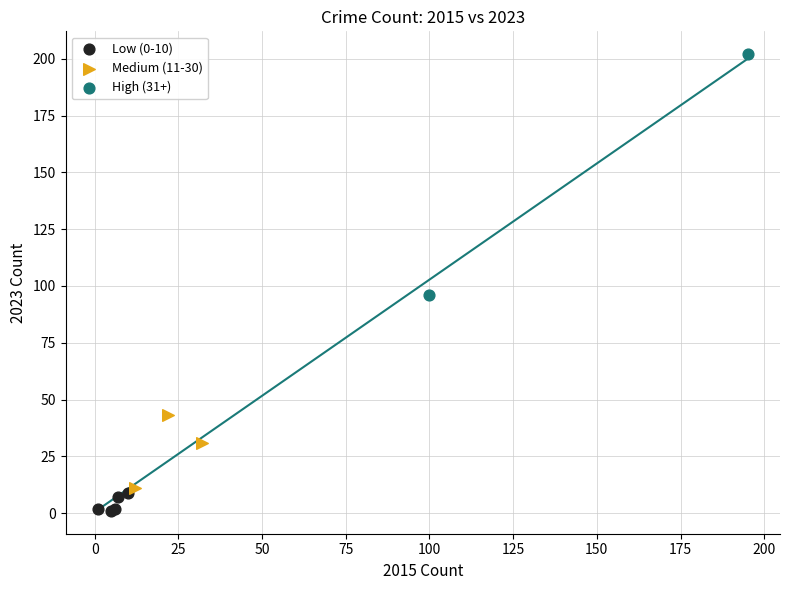

Which series reaches the maximum Y coordinate?

High (31+)